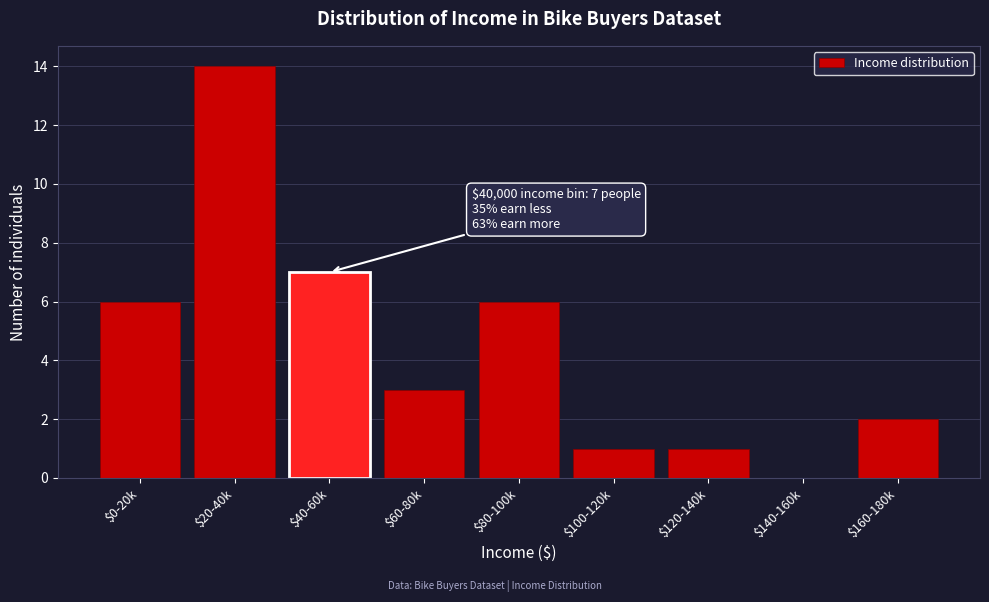

What is the sum of all values?

40